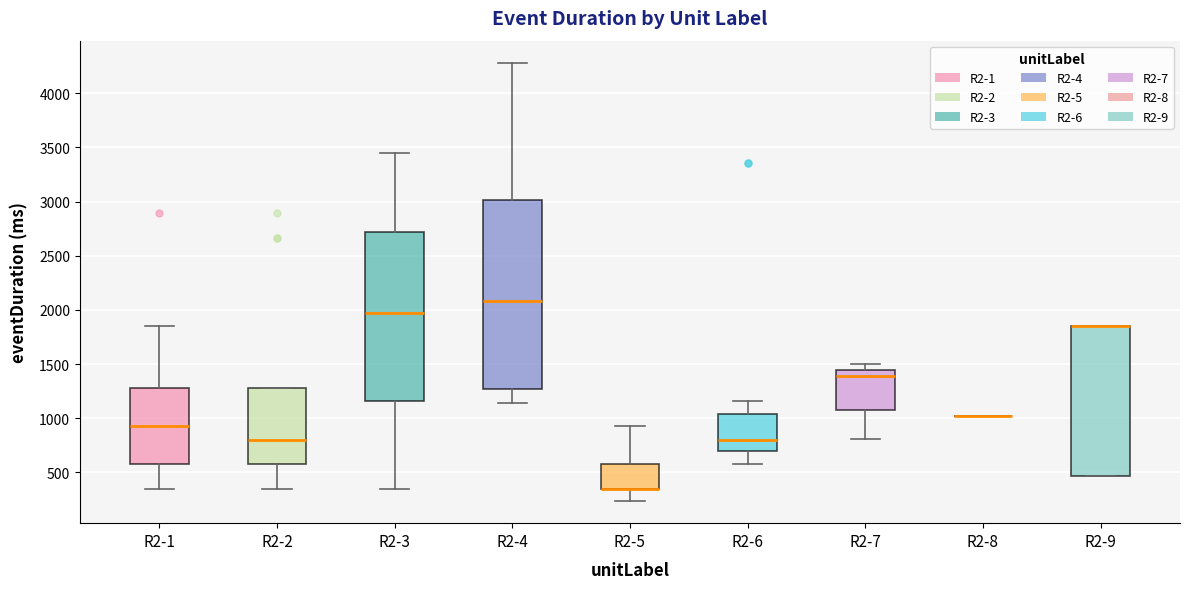

Reading left to right, read every box against the y-axis: the position of its median line, the range the box covers, and the ends of its whiskers. The values are not printed on the chart, so give them approximately, as read against the axis.

R2-1: median 950, box 600 to 1250, whiskers 350 to 1850
R2-2: median 800, box 600 to 1250, whiskers 350 to 1250
R2-3: median 1950, box 1150 to 2700, whiskers 350 to 3450
R2-4: median 2100, box 1250 to 3000, whiskers 1150 to 4300
R2-5: median 350 (drawn on the box's lower edge), box 350 to 600, whiskers 250 to 950
R2-6: median 800, box 700 to 1050, whiskers 600 to 1150
R2-7: median 1400, box 1100 to 1450, whiskers 800 to 1500
R2-8: box collapsed to a line at 1000, whiskers 1000 to 1000
R2-9: median 1850 (drawn on the box's upper edge), box 450 to 1850, whiskers 450 to 1850